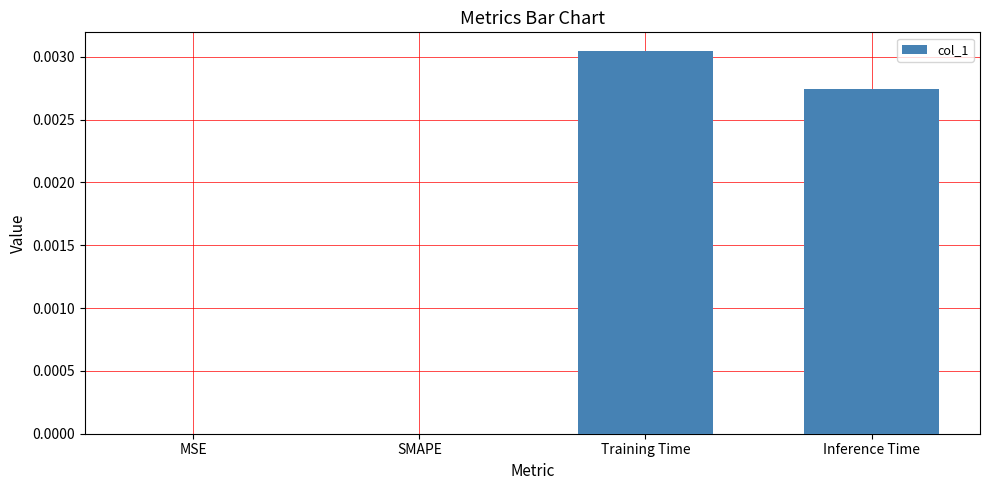

How many distinct data groups are displayed?

1